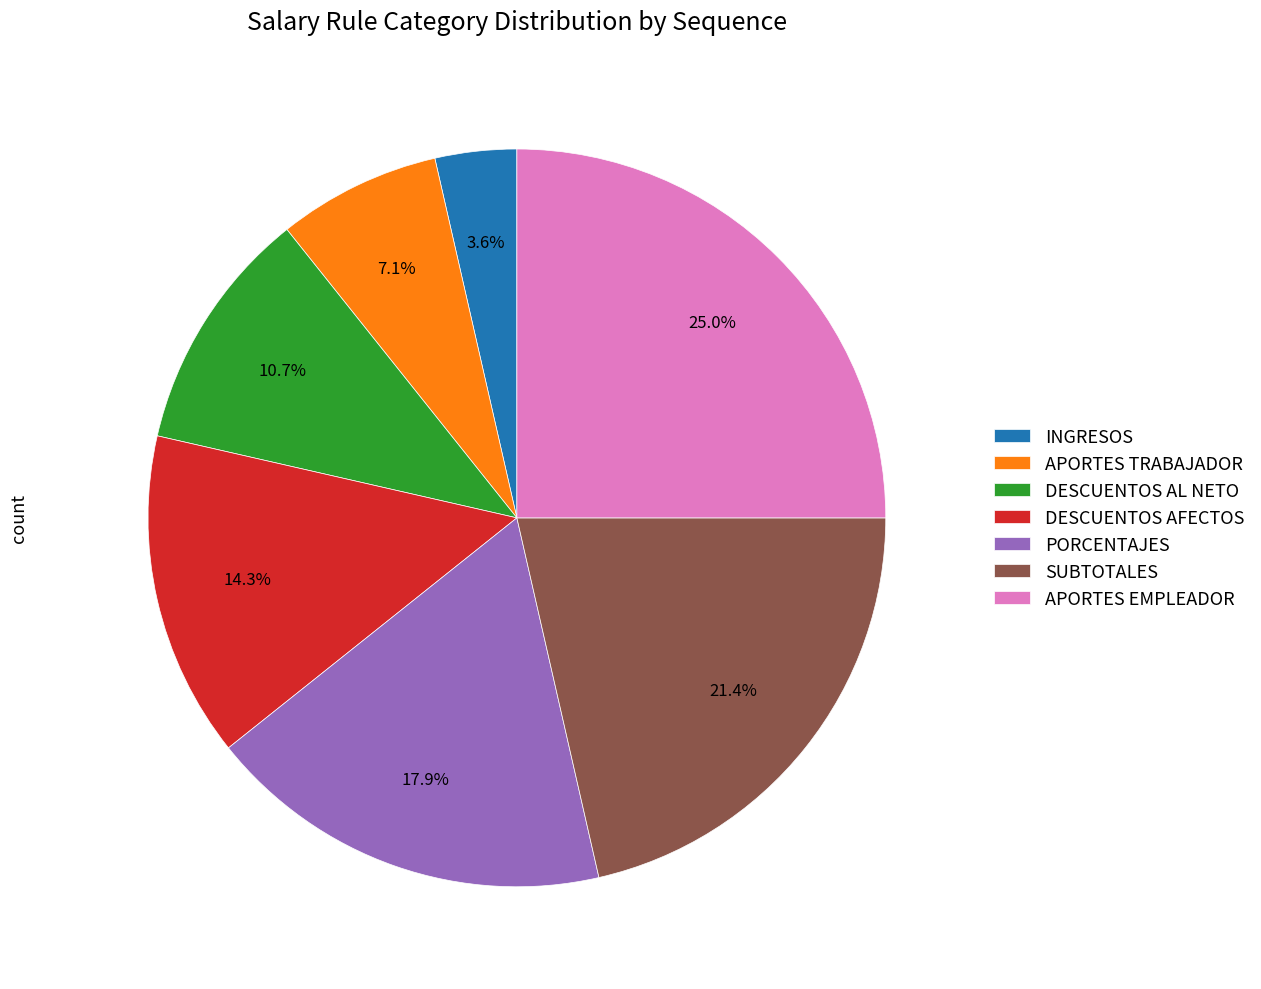

Is there any slice that represents more than half of the pie?

No